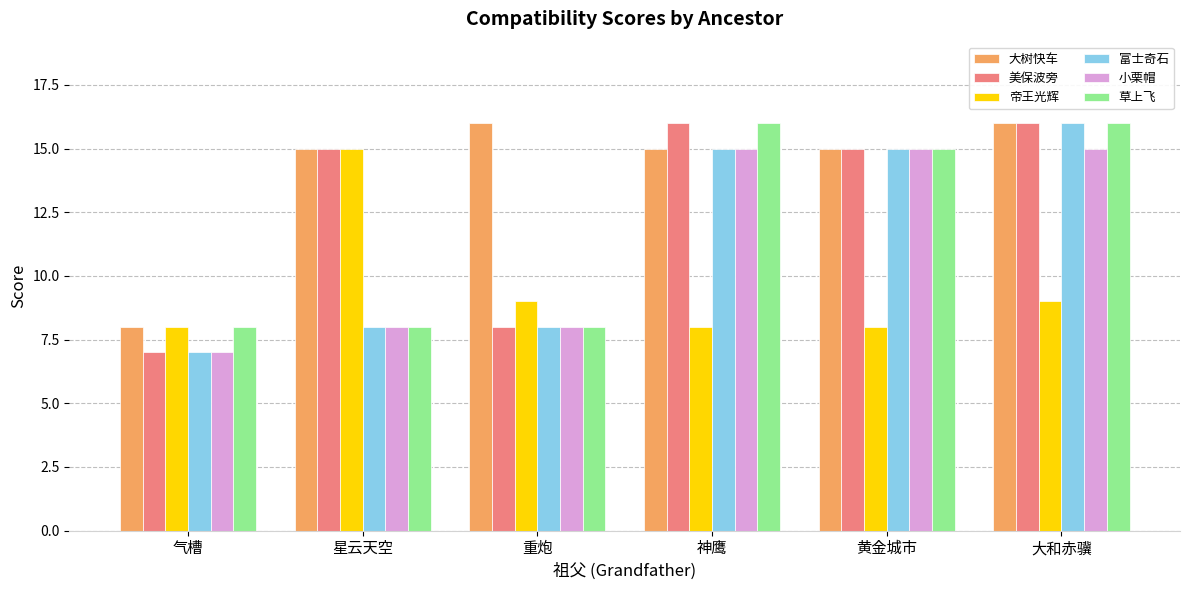

What position from the left is 星云天空?

2